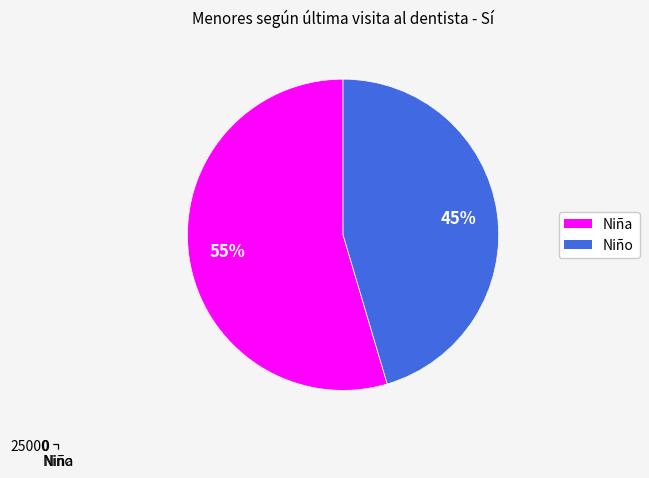

How many slices are in this pie chart?

2